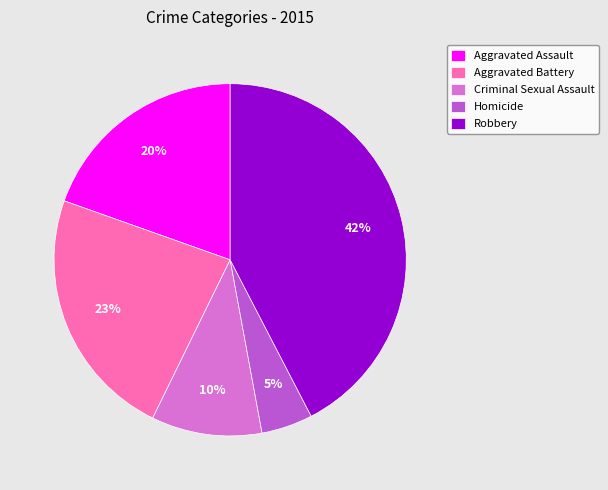

Does Robbery represent more than half of the total?

No